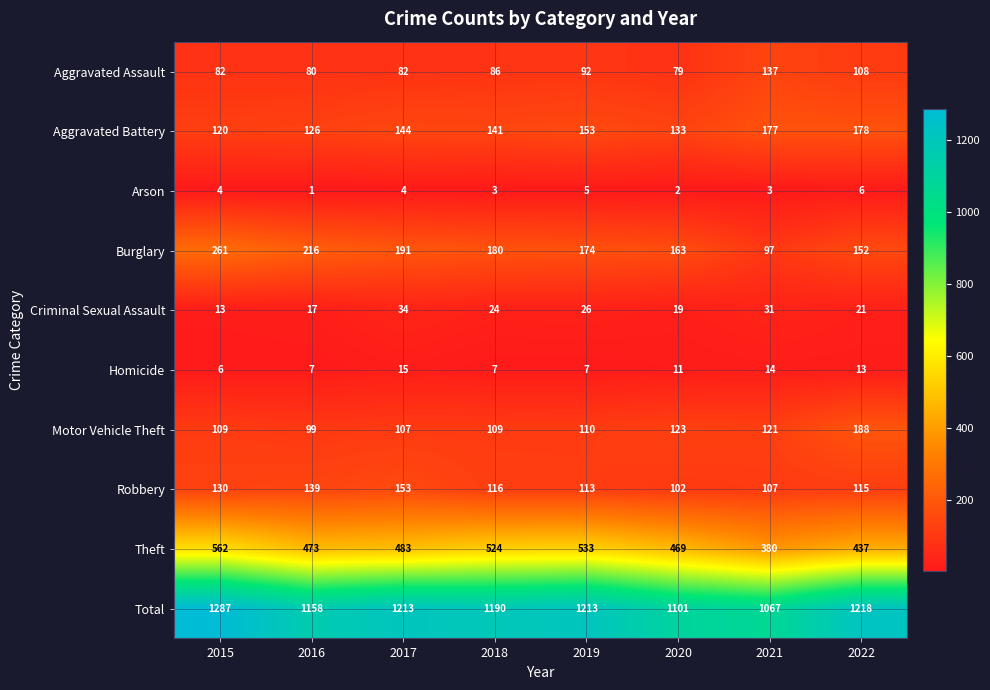

What value does the Robbery series have at 2022?

115